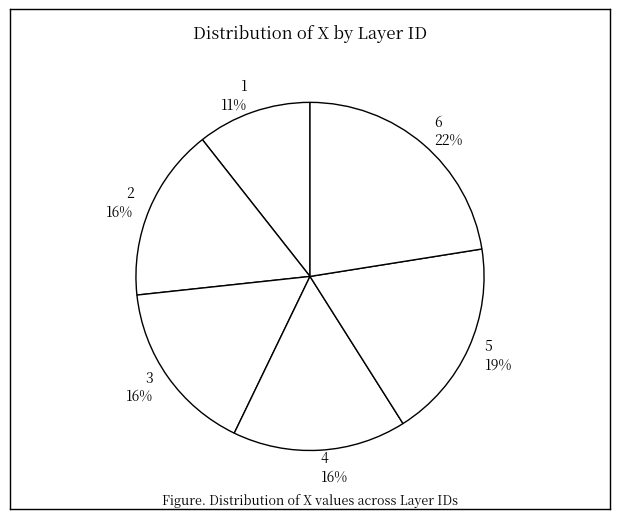

Count the number of slices in the pie.

6